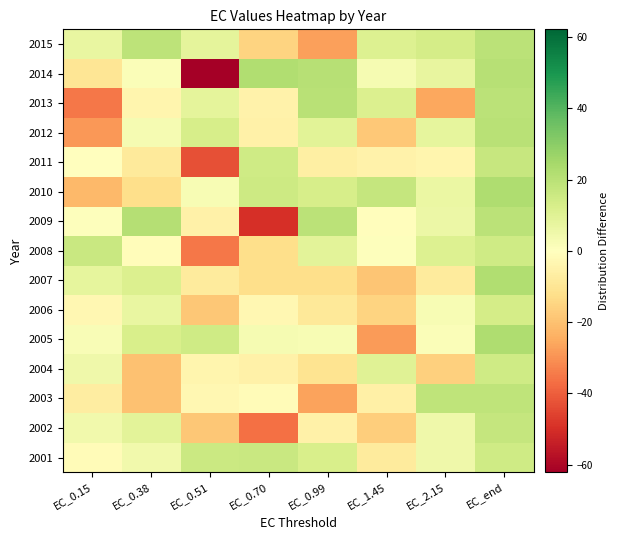

Which category has the highest value across all series?

EC_end